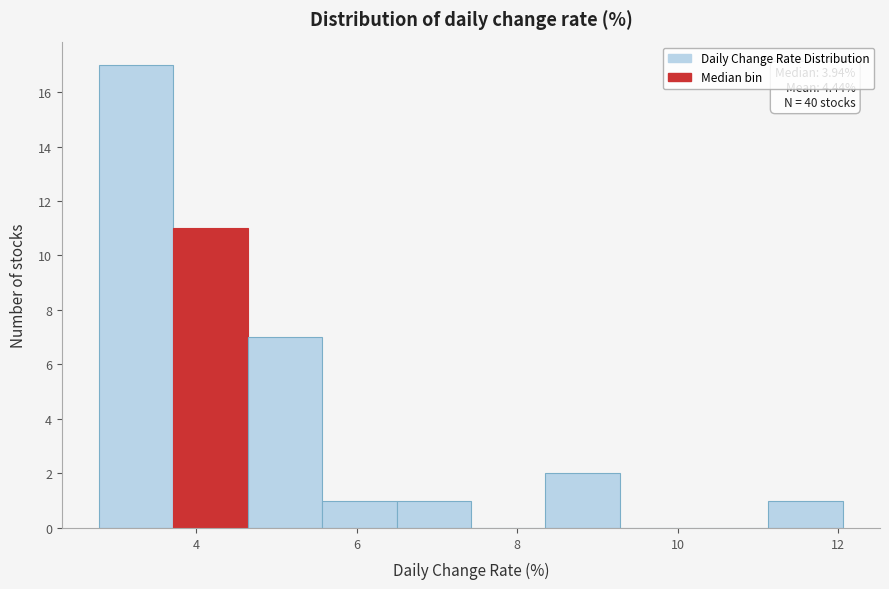

Which range on the x-axis has the tallest bar?

2.8 to 3.8